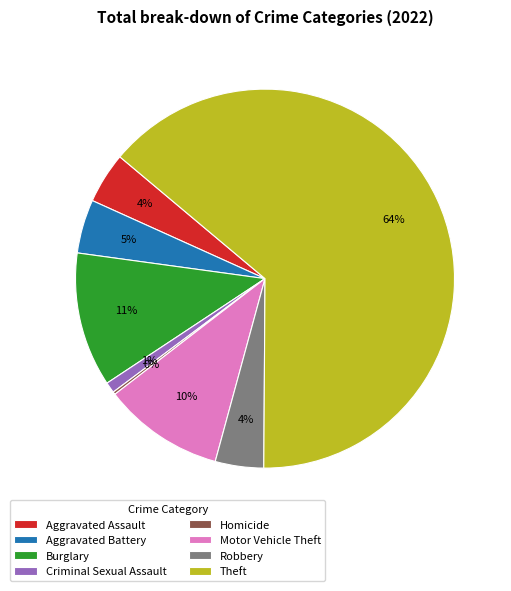

What percentage is the Robbery slice, to the nearest percent?

4%